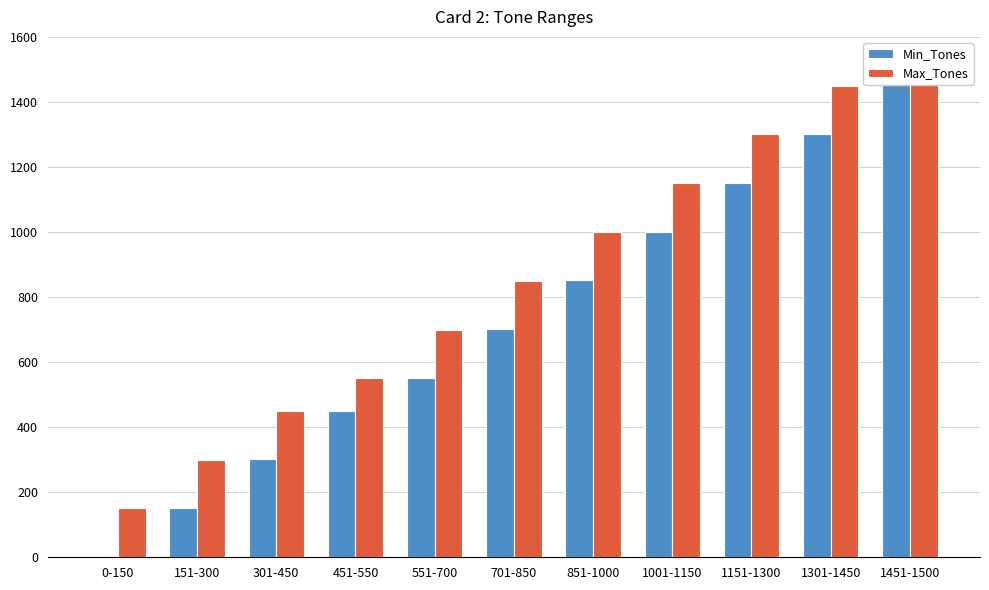

What is the approximate value of Max_Tones at 1151-1300?

1300